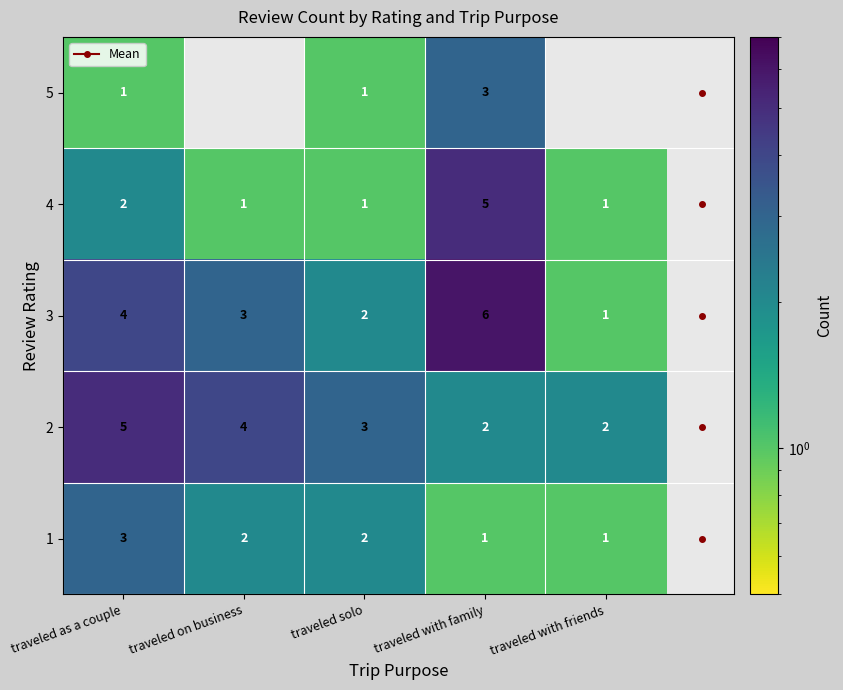

What is the maximum value for 3?

6.0